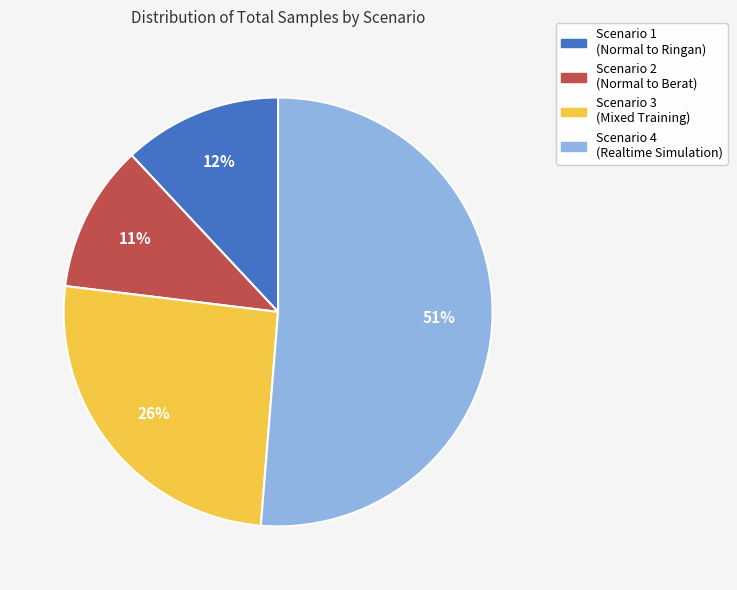

Does any single category account for the majority?

Yes